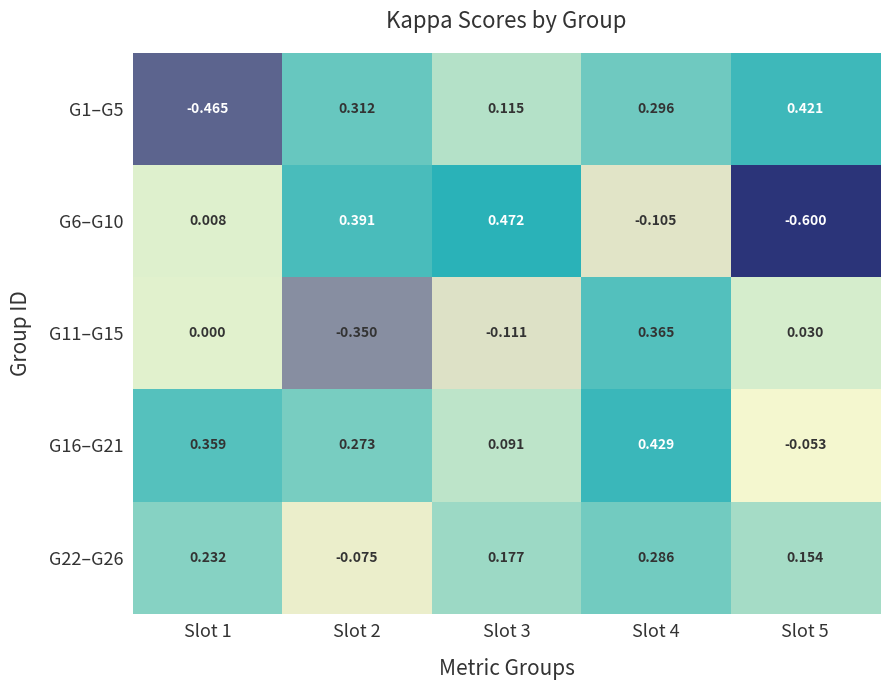

Is the value of G22–G26 at Slot 1 greater than the value of G16–G21 at Slot 1?

No